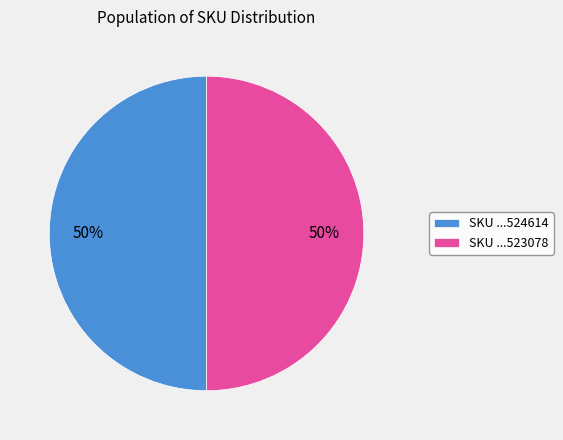

True or false: SKU ...524614 accounts for 55% of the total.

False